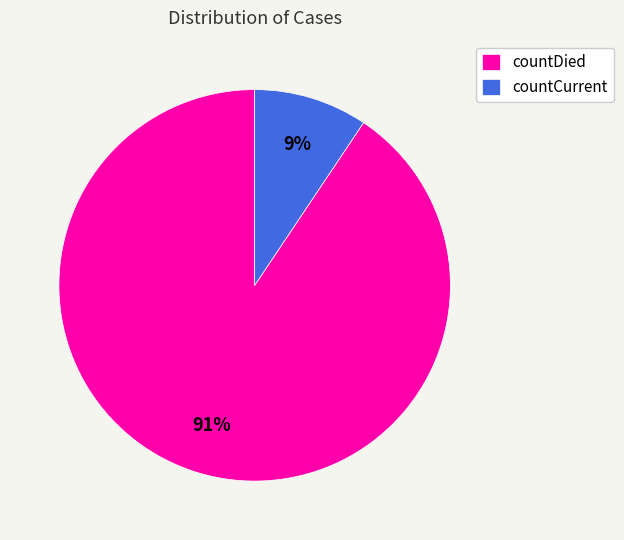

Combined, do countDied and countCurrent account for over 50%?

Yes